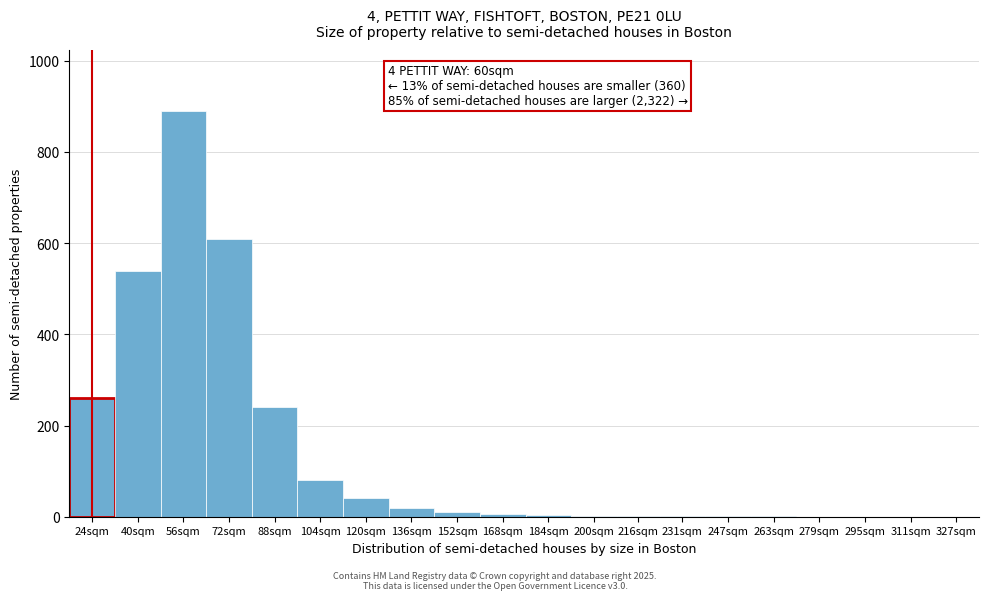

Between 24sqm and 104sqm, which is larger?

24sqm